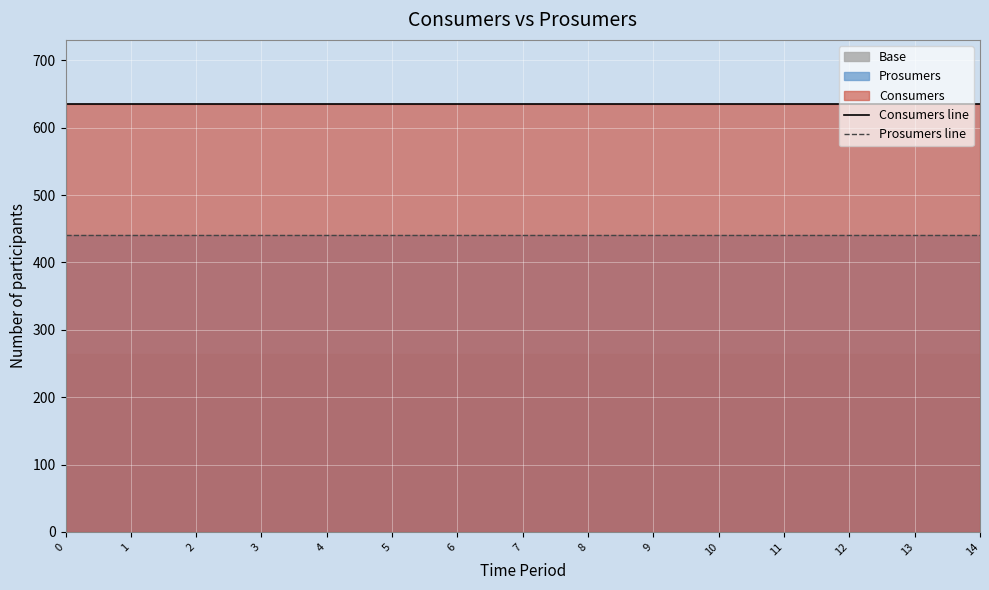

Reading right to left, transcribe all the data shown in this chart.

Consumers line: 14=635	13=635	12=635	11=635	10=635	9=635	8=635	7=635	6=635	5=635	4=635	3=635	2=635	1=635	0=635
Prosumers line: 14=440	13=440	12=440	11=440	10=440	9=440	8=440	7=440	6=440	5=440	4=440	3=440	2=440	1=440	0=440